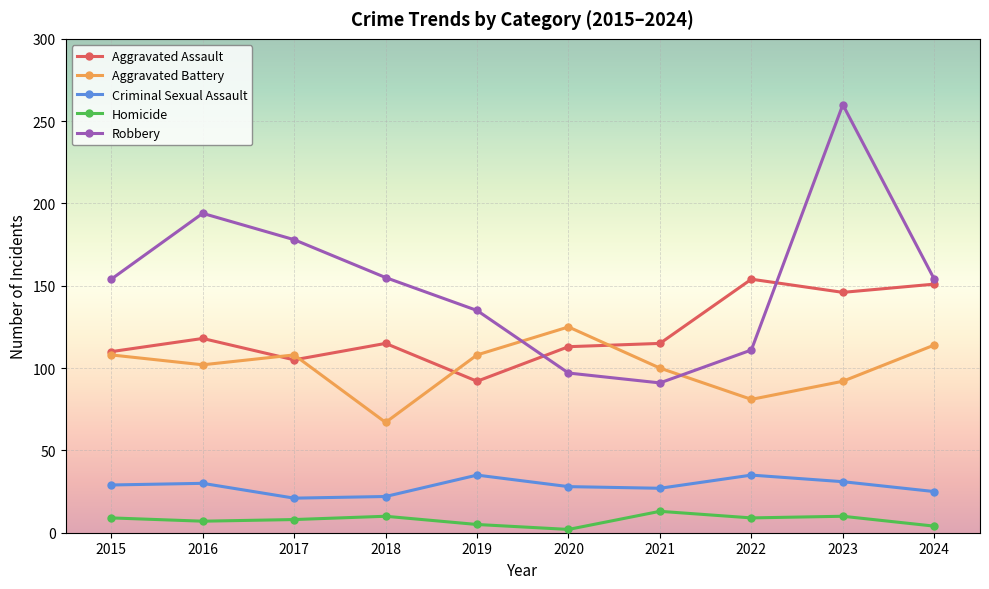

What is the value of the Criminal Sexual Assault point at the 4th from the left?

22